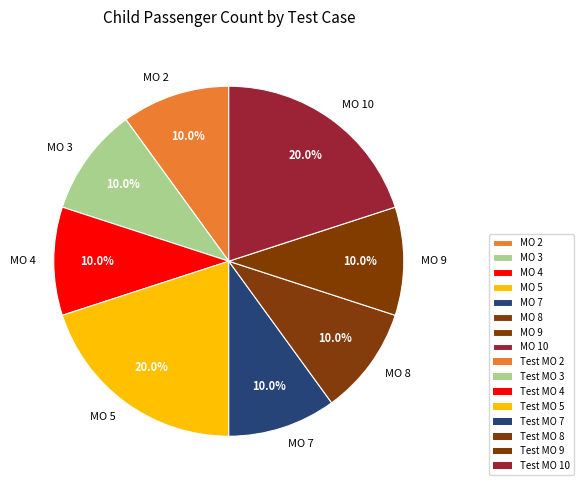

Does MO 8 account for over 50% of the chart?

No